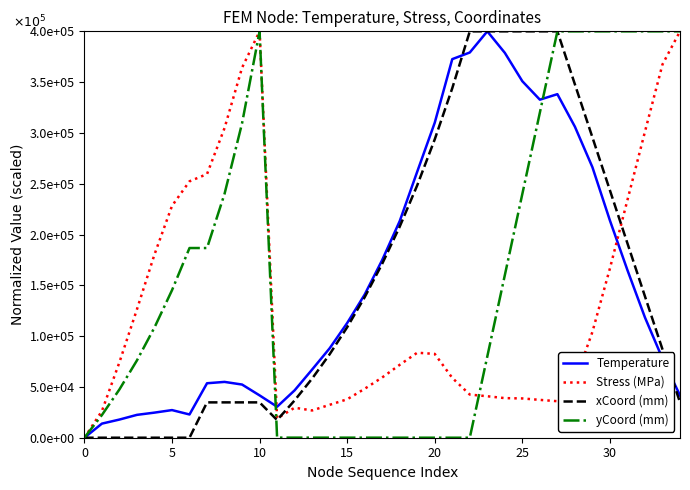

What are all the series names shown in the legend?

Temperature, Stress (MPa), xCoord (mm), yCoord (mm)